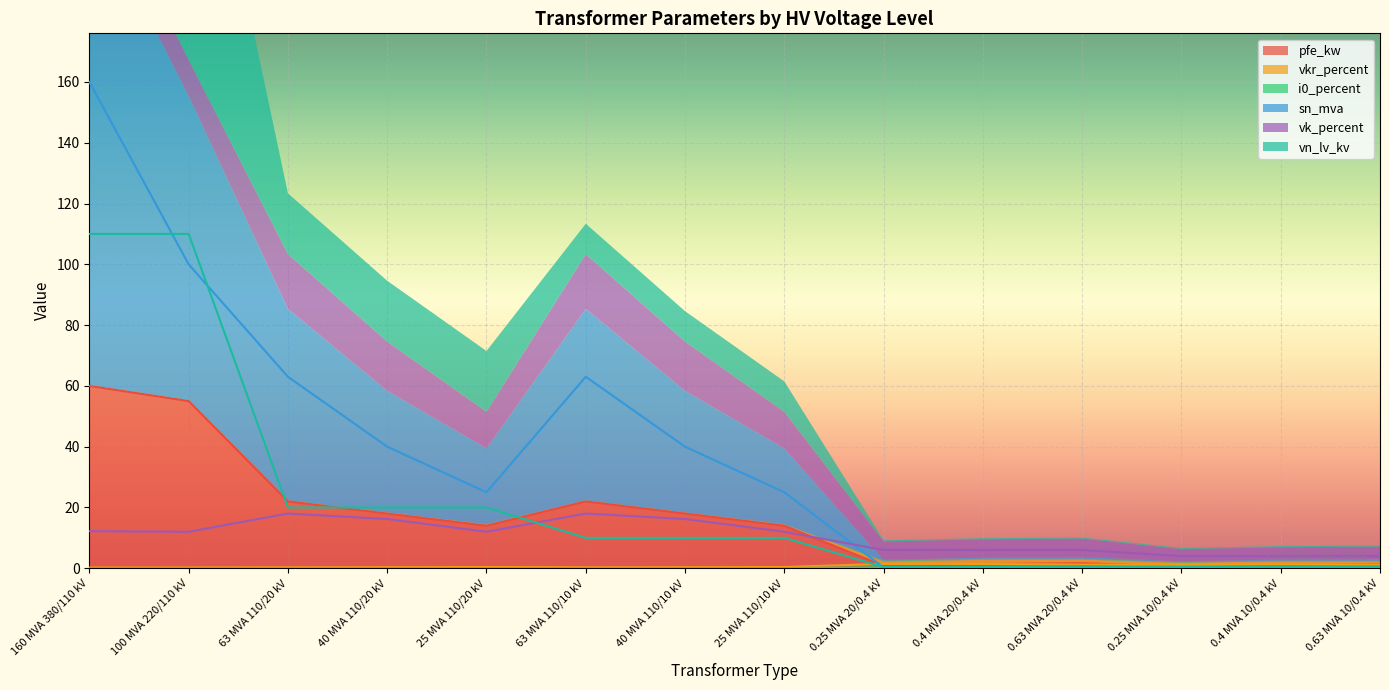

How many intersections are there between sn_mva and vk_percent?

1